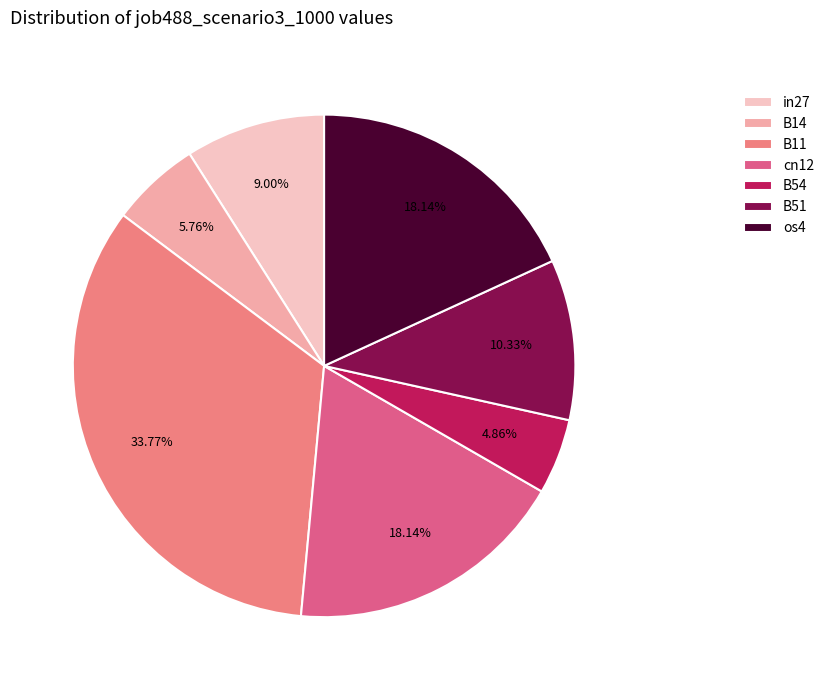

To the nearest percent, what is the difference between the B11 and B54 slice percentages?

29%